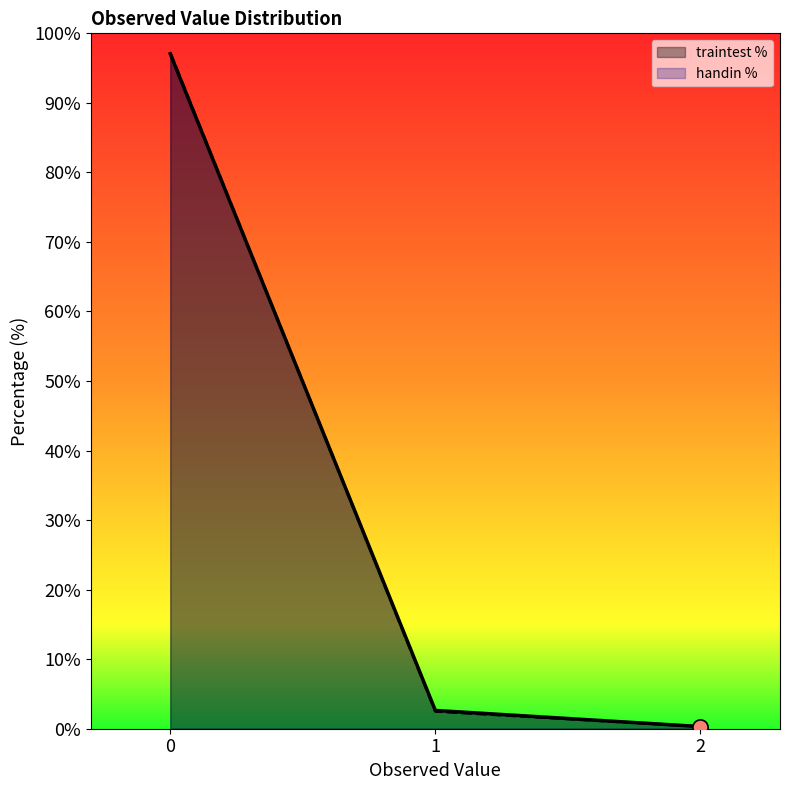

At how many categories does at least one series exceed 57?

1